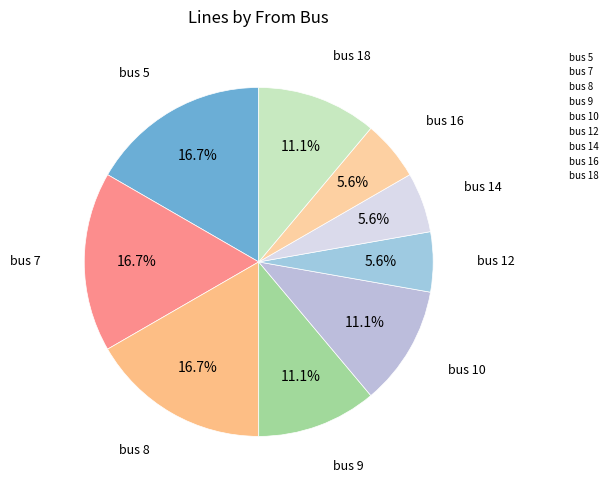

Count the number of slices in the pie.

9